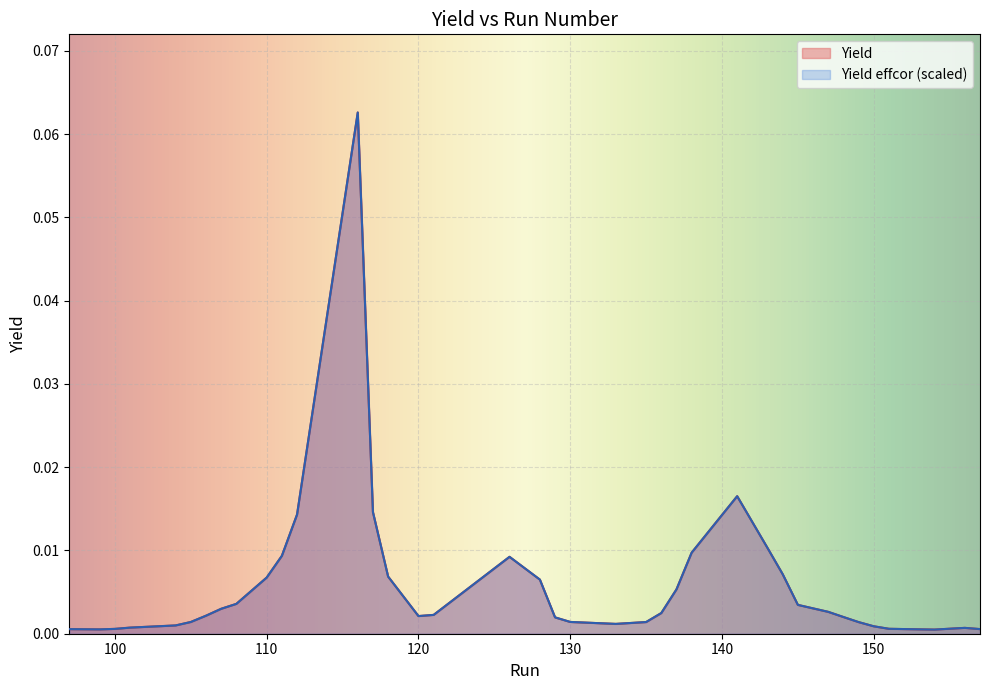

List the labels in order of Yield value, largest first.

116, 141, 117, 112, 140, 143, 138, 111, 126, 144, 118, 110, 128, 137, 108, 145, 107, 147, 136, 121, 106, 120, 148, 129, 130, 105, 135, 149, 133, 104, 150, 101, 156, 151, 100, 157, 97, 153, 99, 154